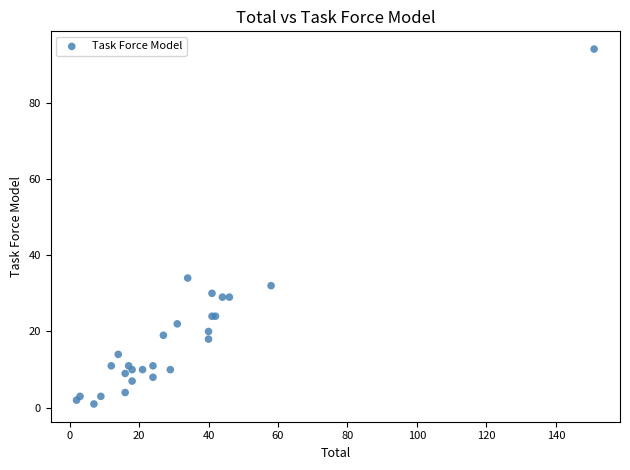

What Y value in the scatter plot is closest to 47?

34